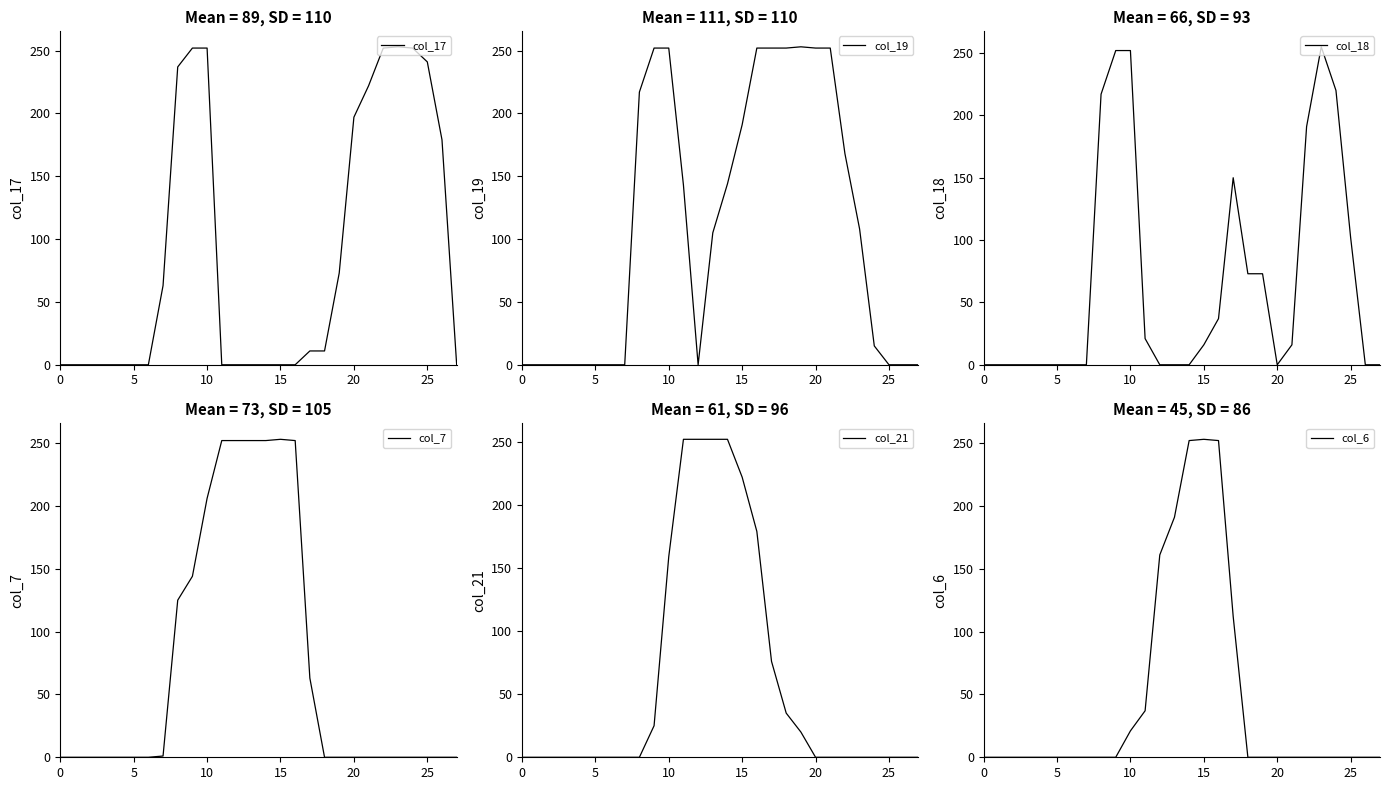

How many series are shown in this chart?

6